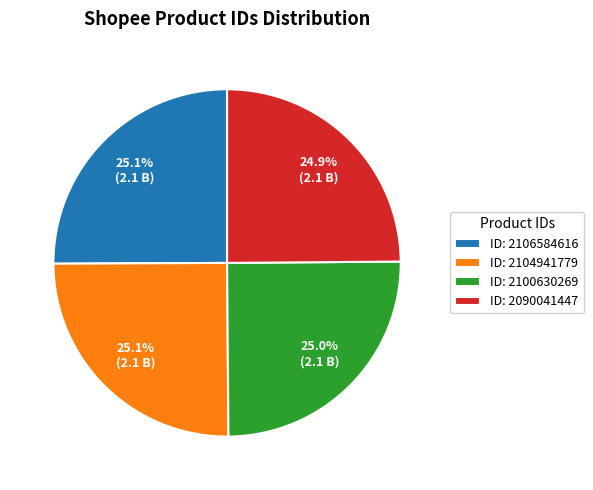

Does ID: 2104941779 account for over 50% of the chart?

No